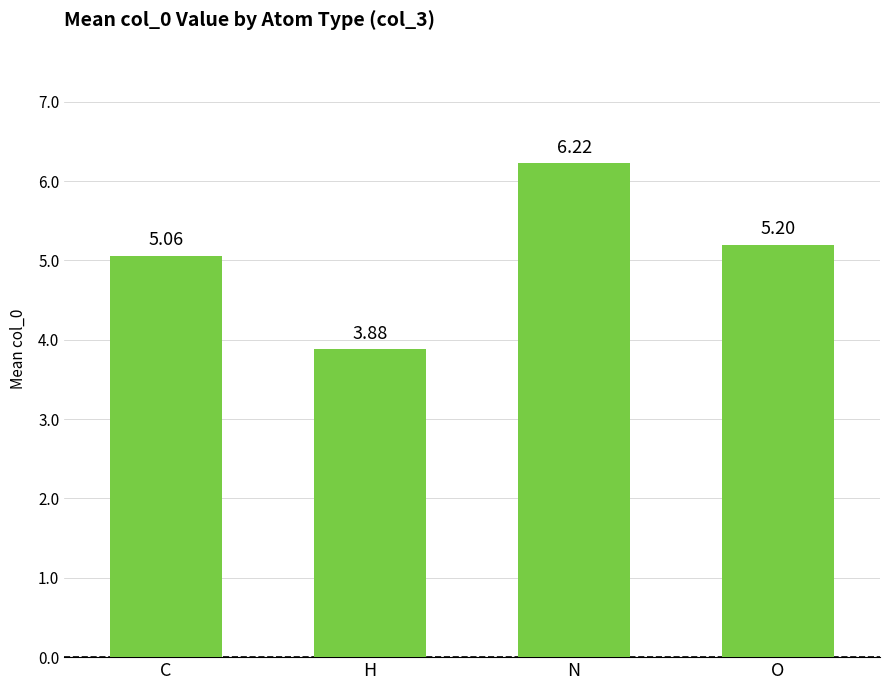

What is the difference between the second highest and second lowest values?

0.1